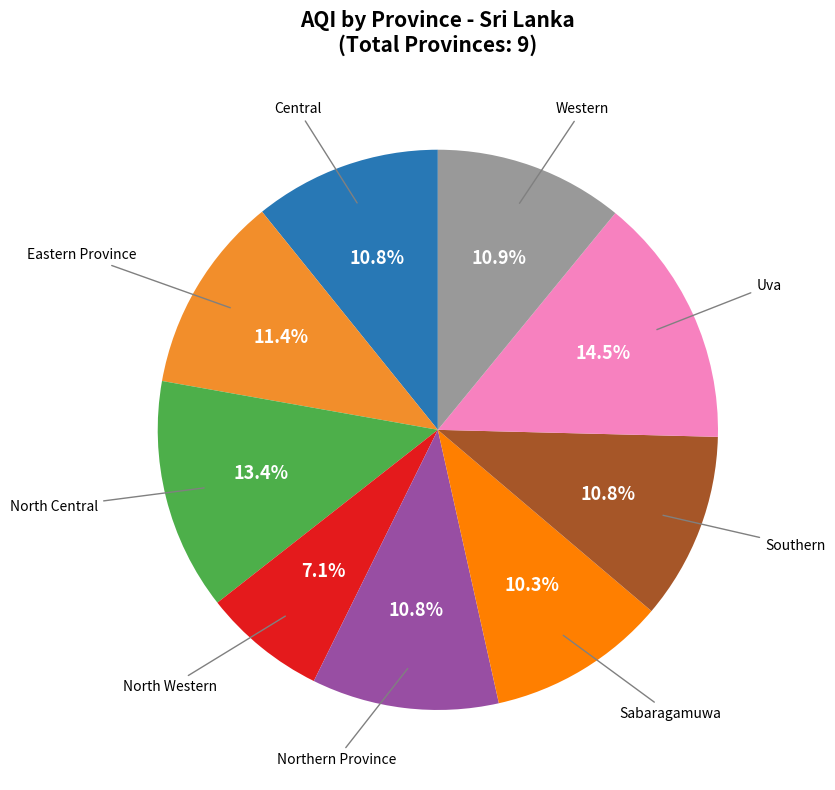

Count the number of slices in the pie.

9